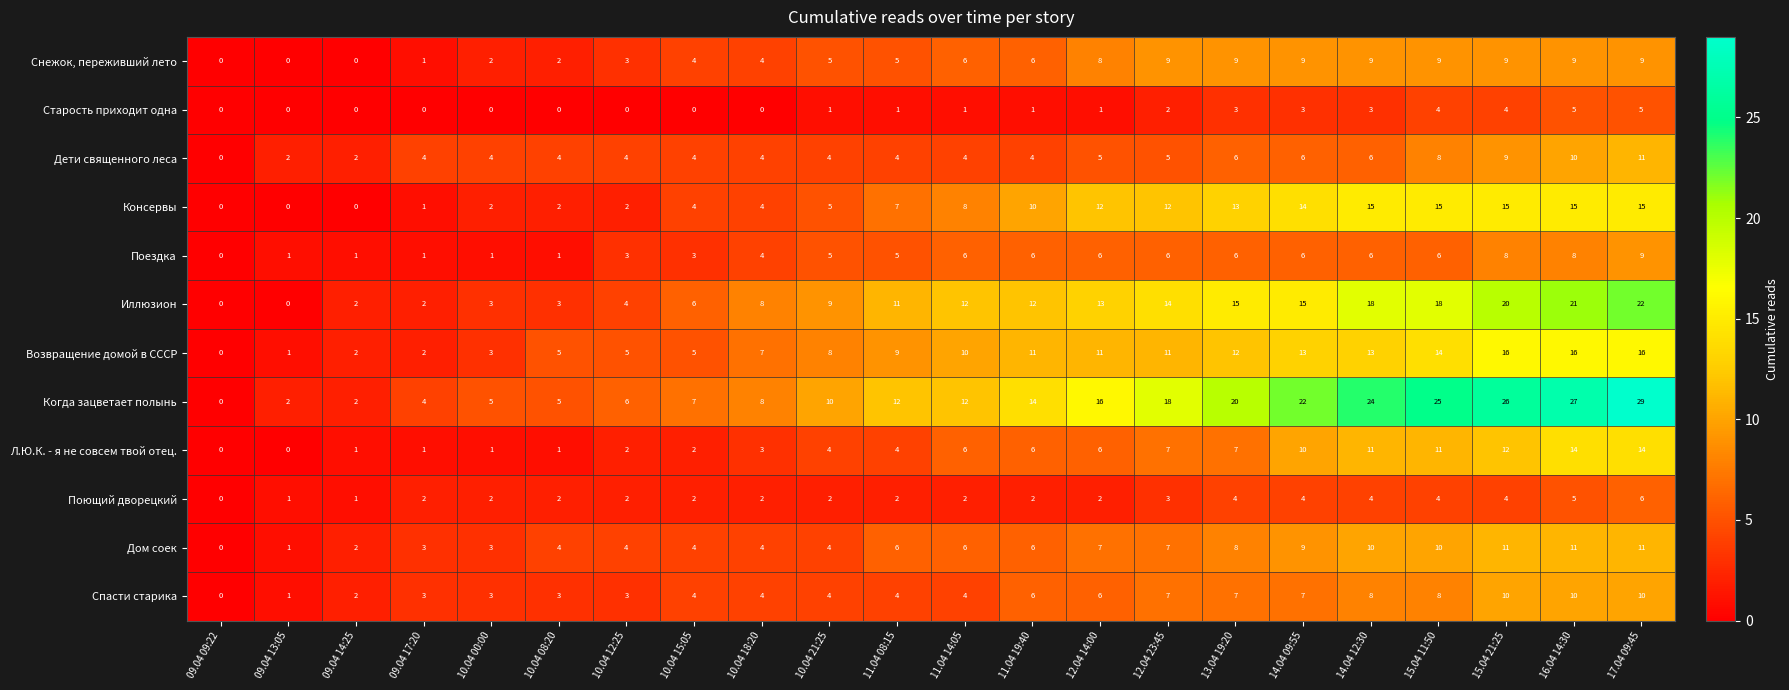

What is the difference between the maximum and second lowest values in the Старость приходит одна series?

5